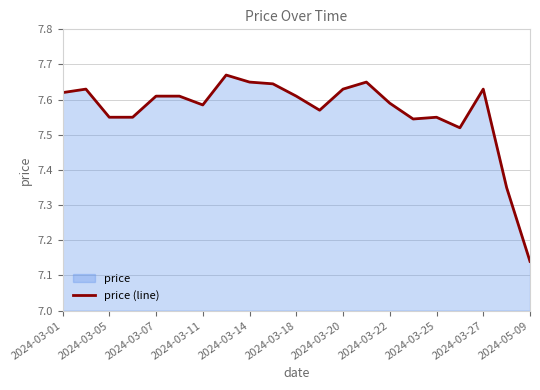

At which category does the chart reach its minimum across all series?

2024-05-09